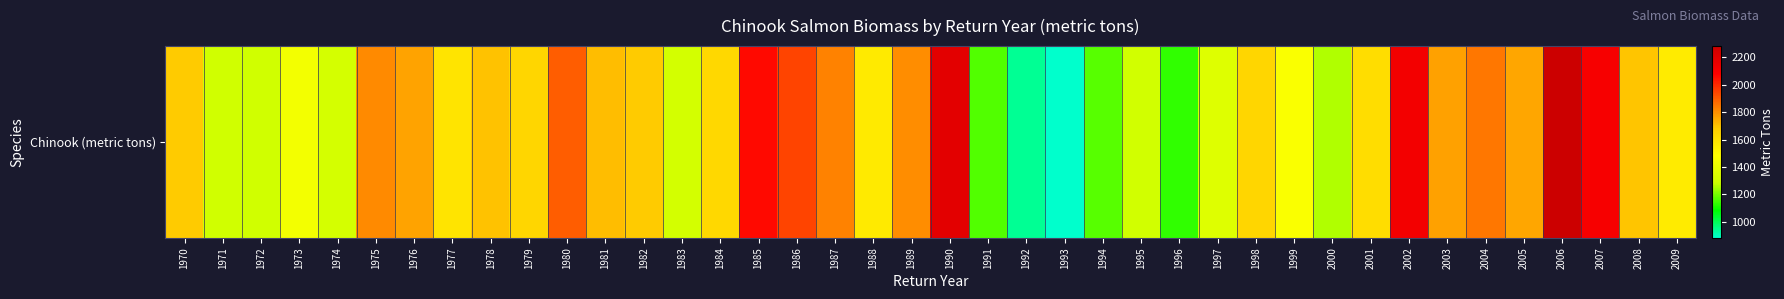

What is the maximum value shown in the chart?

2282.0